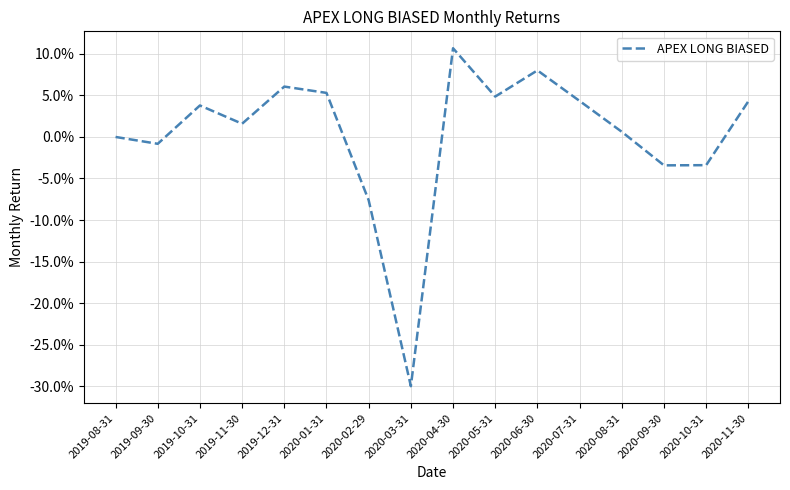

Does the chart display data point markers on the line(s)?

No